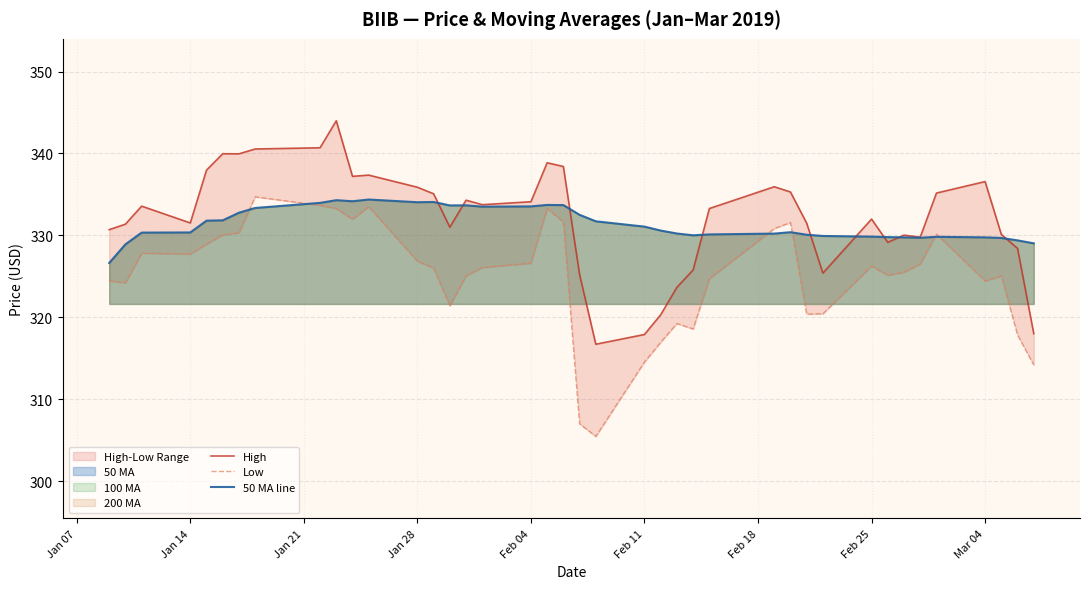

Reading right to left, transcribe all the data shown in this chart.

High: 318.0	328.4	330.1	336.6	335.2	329.8	330.0	329.1	332.0	325.4	331.5	335.3	335.9	333.3	325.8	323.7	320.3	317.9	316.7	325.2	338.4	338.9	334.1	333.8	334.3	331.0	335.1	335.9	337.4	337.2	344.0	340.7	340.6	340.0	340.0	338.0	331.5	333.6	331.4	330.7
Low: 314.2	317.8	325.0	324.4	330.1	326.5	325.5	325.1	326.2	320.4	320.4	331.6	330.8	324.7	318.6	319.2	316.9	314.5	305.4	307.0	331.6	333.3	326.6	326.1	325.1	321.4	326.0	326.8	333.5	332.0	333.3	333.7	334.7	330.3	330.1	328.9	327.7	327.8	324.2	324.5
50 MA line: 329.0	329.4	329.7	329.8	329.8	329.7	329.8	329.8	329.9	329.9	330.1	330.4	330.2	330.1	330.0	330.2	330.6	331.1	331.7	332.5	333.7	333.7	333.5	333.5	333.7	333.7	334.1	334.1	334.4	334.2	334.3	334.0	333.4	332.8	331.8	331.8	330.4	330.3	328.9	326.6